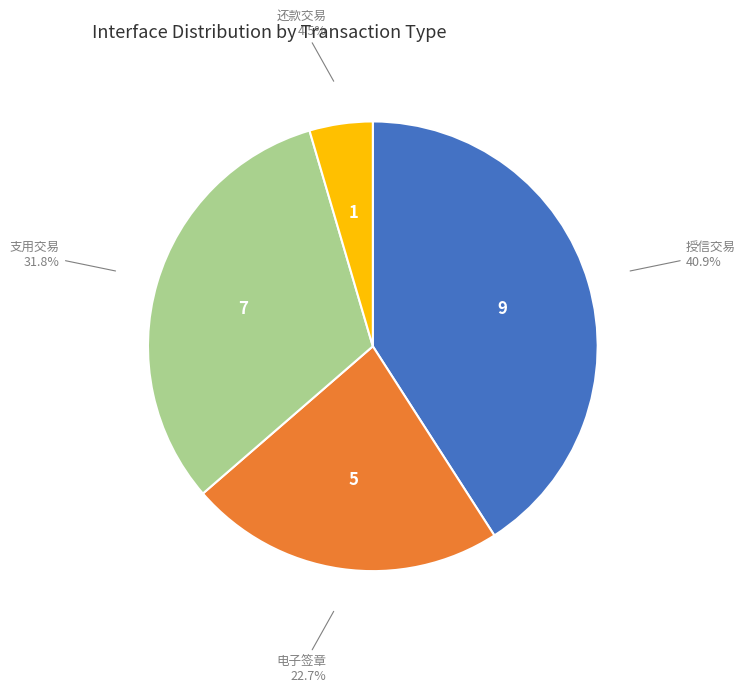

To the nearest percent, what is the combined percentage of 支用交易 and 授信交易?

73%